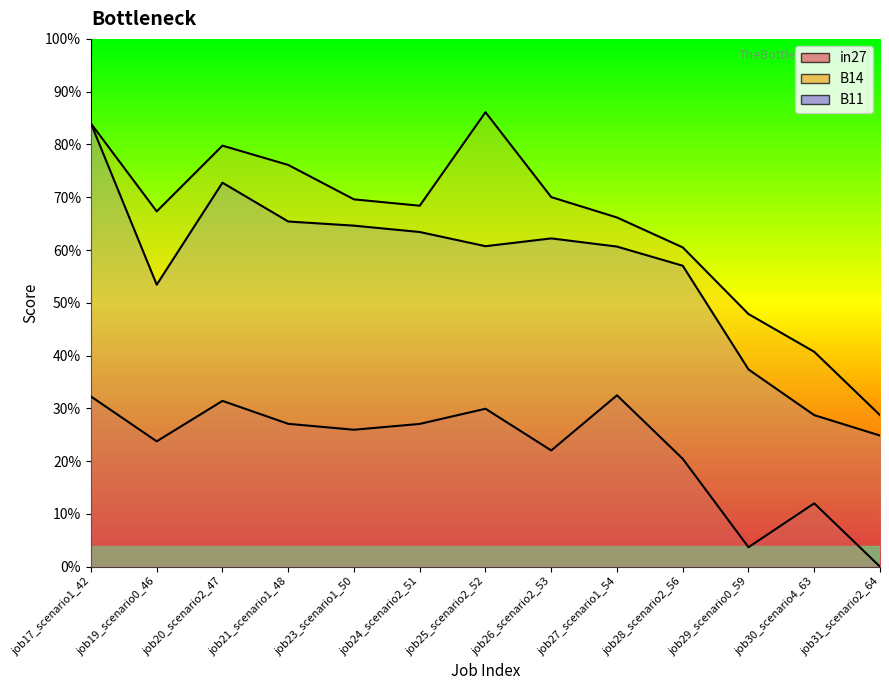

What is the value of the in27 point at the 4th from the left?

0.3